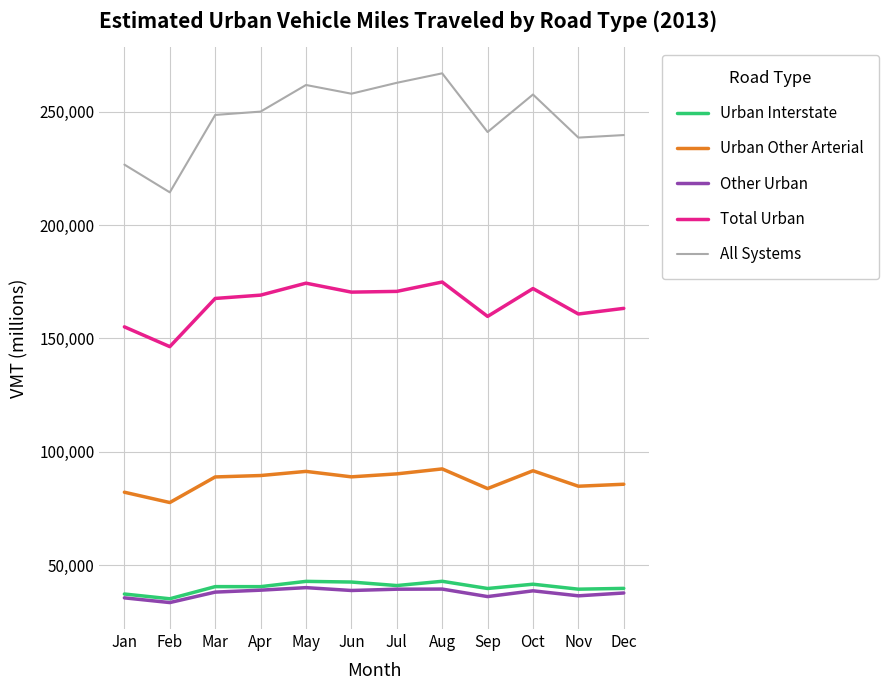

True or false: Total Urban and Other Urban cross at least once.

False